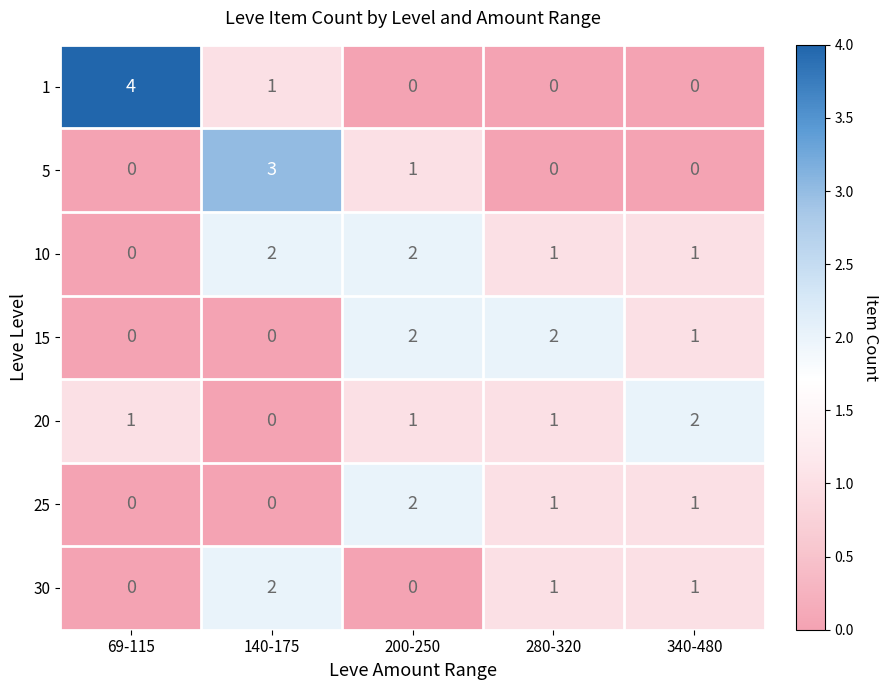

Which series changed the most between 69-115 and 340-480?

1